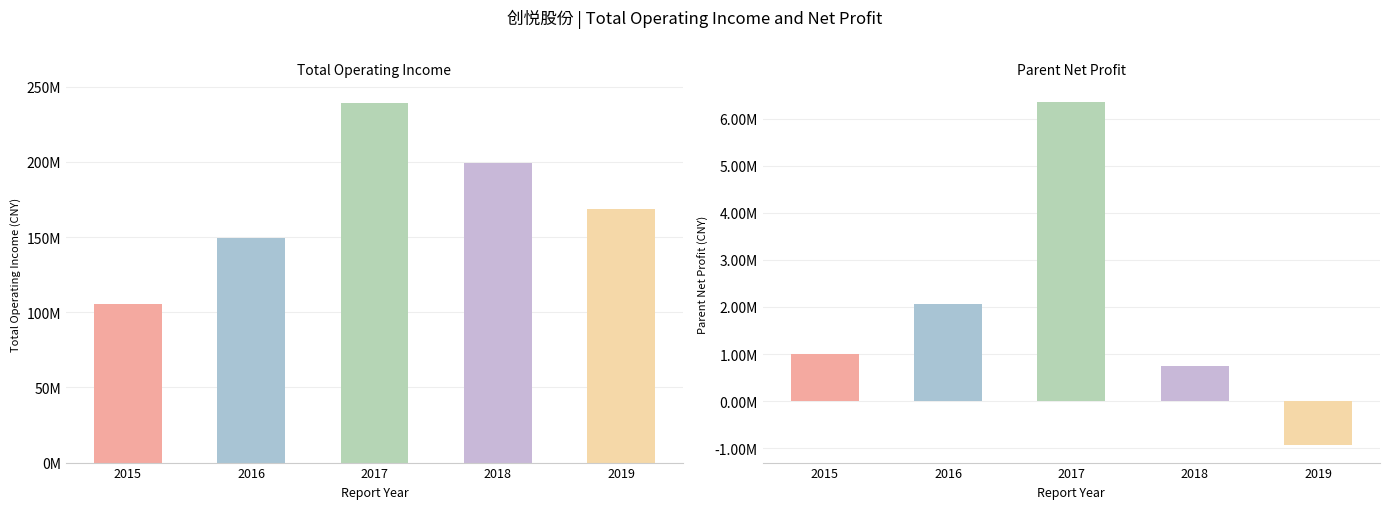

What is the approximate value of PARENT_NETPROFIT at 2017?

6341811.6